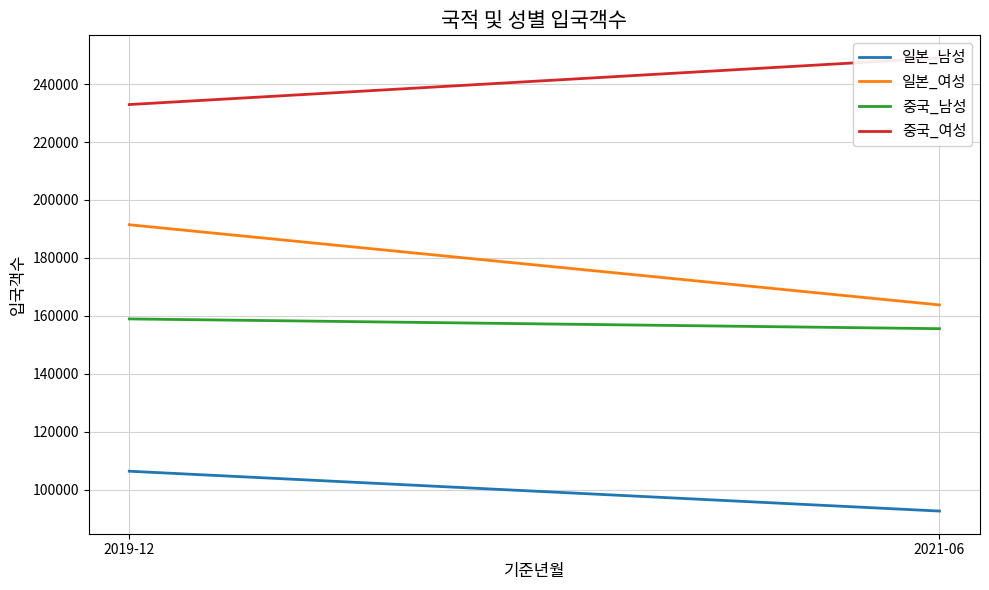

What position from the right is 2021-06?

1